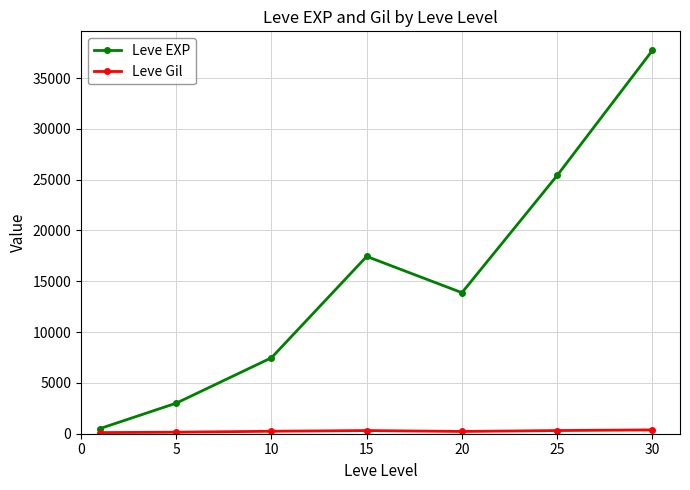

True or false: Leve EXP has more than 0 points higher than both neighbors.

True